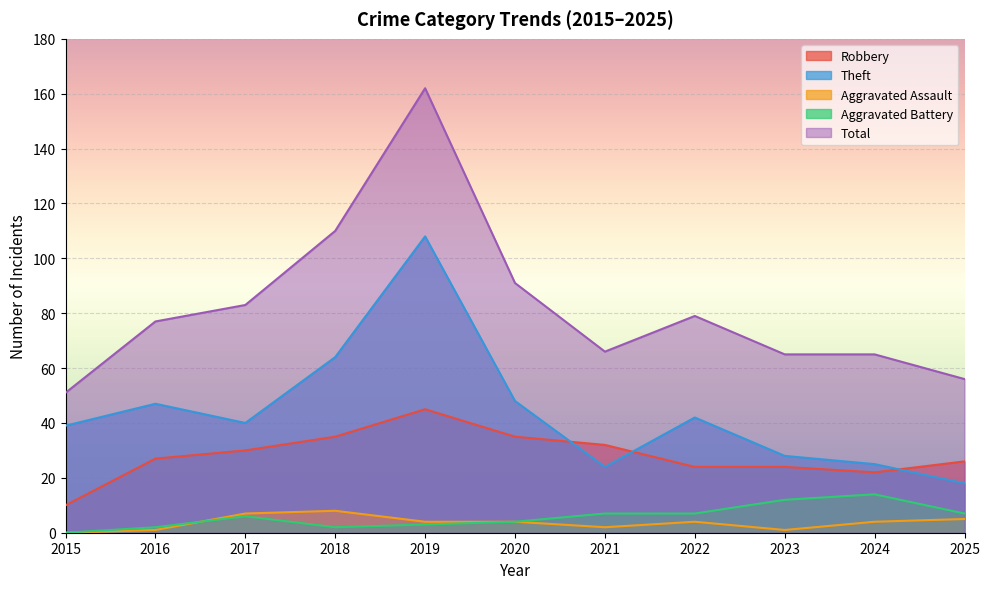

What is the sum of the Theft values at 2025 and 2016?

65